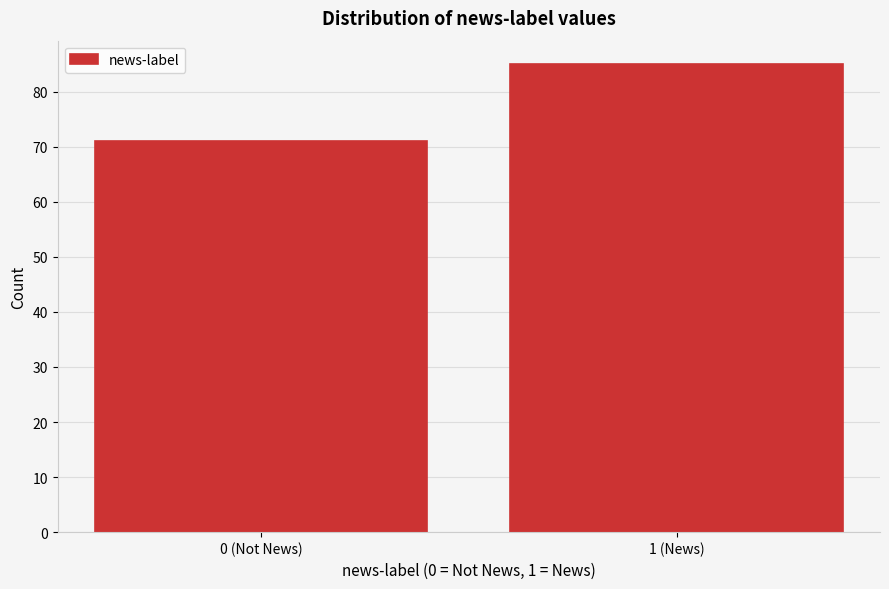

Reading right to left, transcribe all the data shown in this chart.

85	71